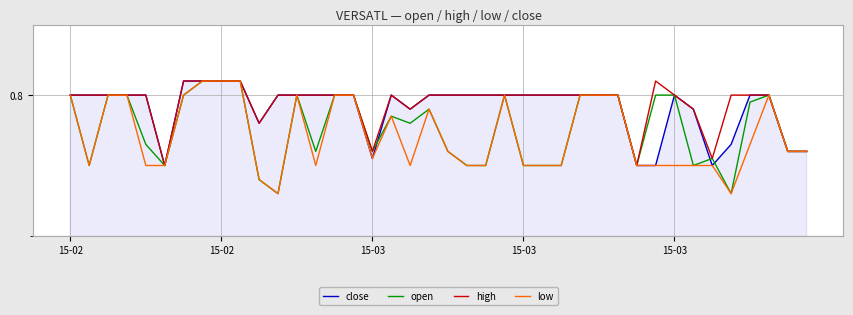

Count the high values in the range 0 to 1.

40